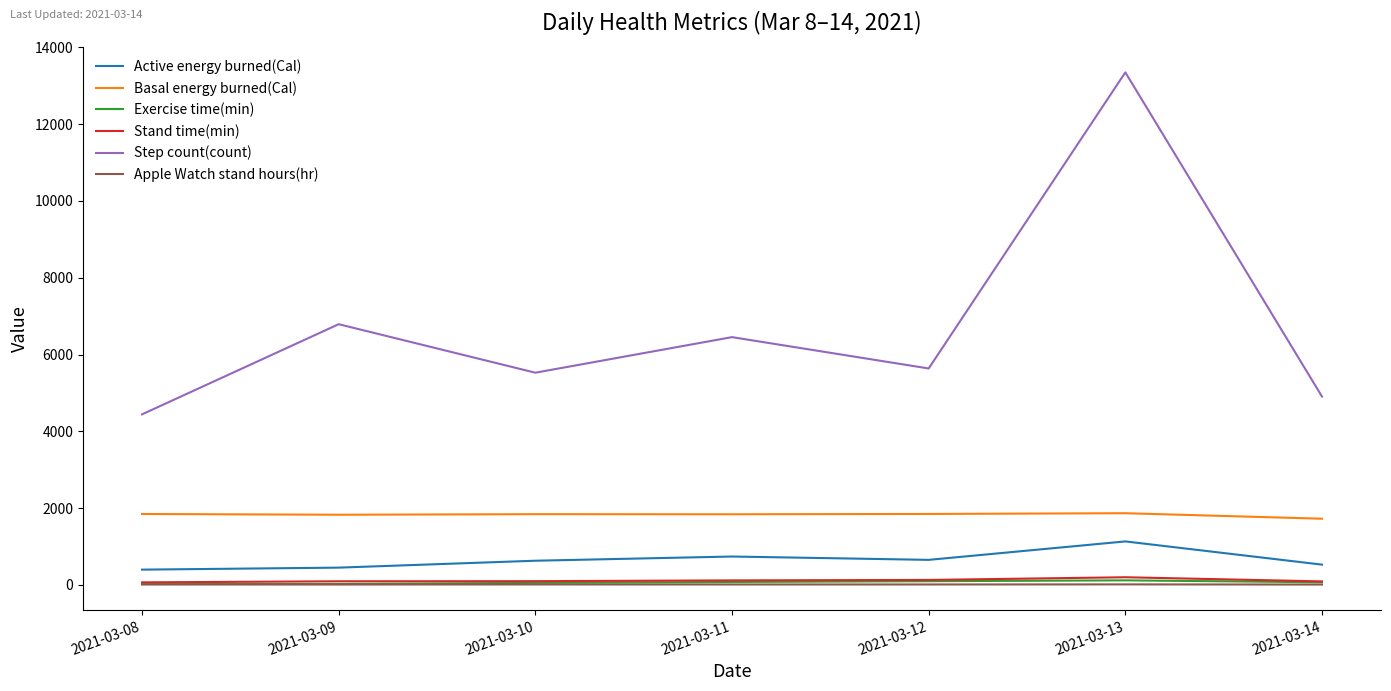

At which label is Step count(count) closest to 8894?

2021-03-09